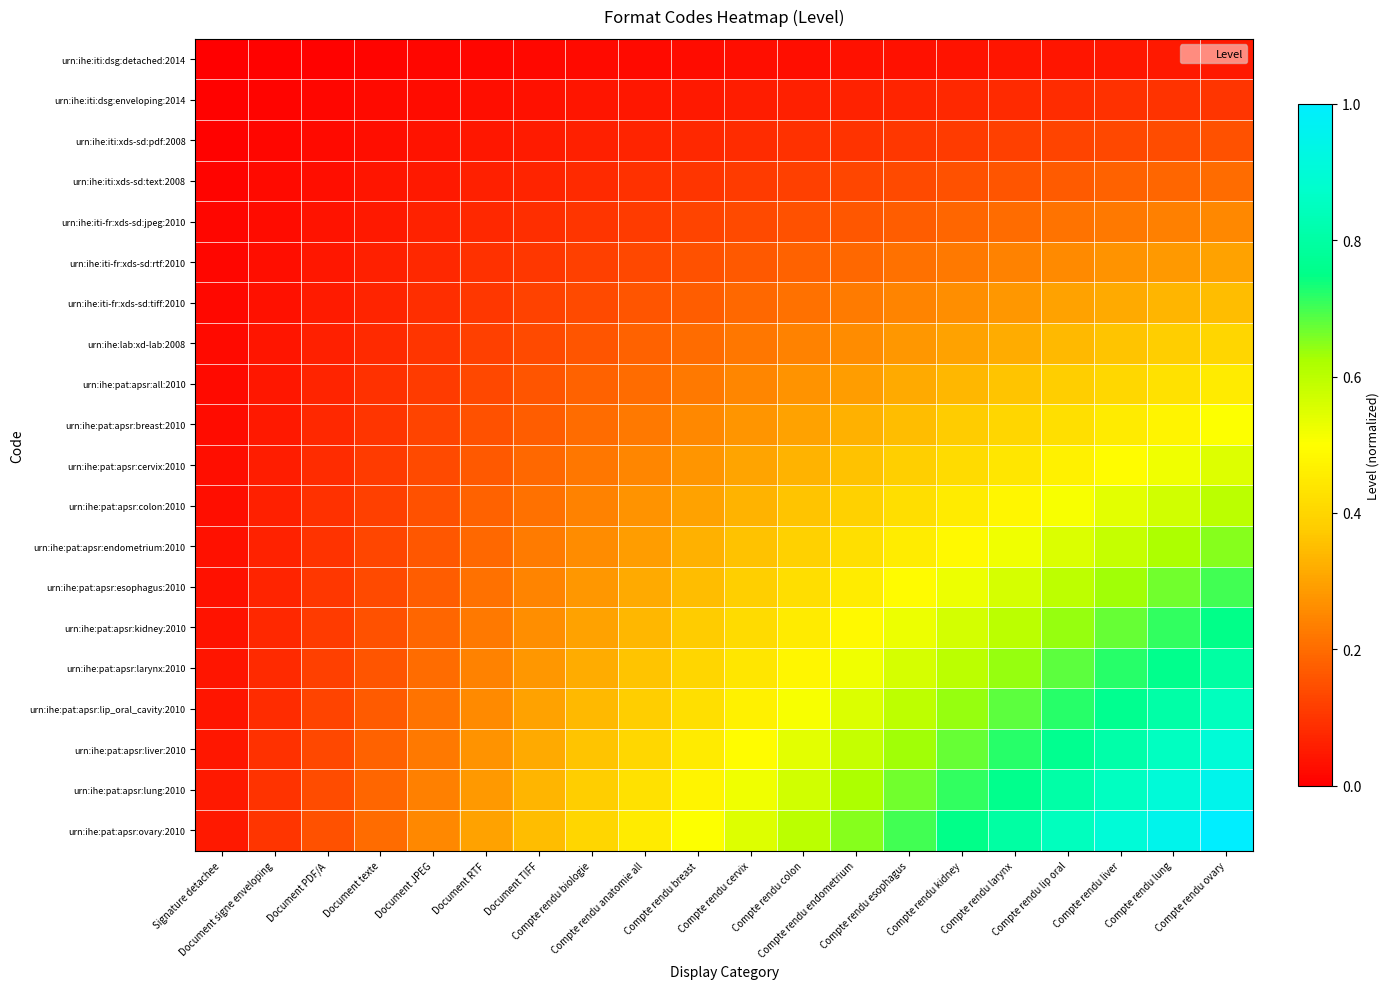

Reading left to right, what are all the values shown in this chart?

urn:ihe:iti:dsg:detached:2014: Signature detachee=0.0	Document signe enveloping=0.0	Document PDF/A=0.0	Document texte=0.0	Document JPEG=0.0	Document RTF=0.0	Document TIFF=0.0	Compte rendu biologie=0.0	Compte rendu anatomie all=0.0	Compte rendu breast=0.0	Compte rendu cervix=0.0	Compte rendu colon=0.0	Compte rendu endometrium=0.0	Compte rendu esophagus=0.0	Compte rendu kidney=0.0	Compte rendu larynx=0.0	Compte rendu lip oral=0.0	Compte rendu liver=0.0	Compte rendu lung=0.0	Compte rendu ovary=0.1
urn:ihe:iti:dsg:enveloping:2014: Signature detachee=0.0	Document signe enveloping=0.0	Document PDF/A=0.0	Document texte=0.0	Document JPEG=0.0	Document RTF=0.0	Document TIFF=0.0	Compte rendu biologie=0.0	Compte rendu anatomie all=0.0	Compte rendu breast=0.1	Compte rendu cervix=0.1	Compte rendu colon=0.1	Compte rendu endometrium=0.1	Compte rendu esophagus=0.1	Compte rendu kidney=0.1	Compte rendu larynx=0.1	Compte rendu lip oral=0.1	Compte rendu liver=0.1	Compte rendu lung=0.1	Compte rendu ovary=0.1
urn:ihe:iti:xds-sd:pdf:2008: Signature detachee=0.0	Document signe enveloping=0.0	Document PDF/A=0.0	Document texte=0.0	Document JPEG=0.0	Document RTF=0.0	Document TIFF=0.1	Compte rendu biologie=0.1	Compte rendu anatomie all=0.1	Compte rendu breast=0.1	Compte rendu cervix=0.1	Compte rendu colon=0.1	Compte rendu endometrium=0.1	Compte rendu esophagus=0.1	Compte rendu kidney=0.1	Compte rendu larynx=0.1	Compte rendu lip oral=0.1	Compte rendu liver=0.1	Compte rendu lung=0.1	Compte rendu ovary=0.1
urn:ihe:iti:xds-sd:text:2008: Signature detachee=0.0	Document signe enveloping=0.0	Document PDF/A=0.0	Document texte=0.0	Document JPEG=0.1	Document RTF=0.1	Document TIFF=0.1	Compte rendu biologie=0.1	Compte rendu anatomie all=0.1	Compte rendu breast=0.1	Compte rendu cervix=0.1	Compte rendu colon=0.1	Compte rendu endometrium=0.1	Compte rendu esophagus=0.1	Compte rendu kidney=0.1	Compte rendu larynx=0.2	Compte rendu lip oral=0.2	Compte rendu liver=0.2	Compte rendu lung=0.2	Compte rendu ovary=0.2
urn:ihe:iti-fr:xds-sd:jpeg:2010: Signature detachee=0.0	Document signe enveloping=0.0	Document PDF/A=0.0	Document texte=0.1	Document JPEG=0.1	Document RTF=0.1	Document TIFF=0.1	Compte rendu biologie=0.1	Compte rendu anatomie all=0.1	Compte rendu breast=0.1	Compte rendu cervix=0.1	Compte rendu colon=0.1	Compte rendu endometrium=0.2	Compte rendu esophagus=0.2	Compte rendu kidney=0.2	Compte rendu larynx=0.2	Compte rendu lip oral=0.2	Compte rendu liver=0.2	Compte rendu lung=0.2	Compte rendu ovary=0.2
urn:ihe:iti-fr:xds-sd:rtf:2010: Signature detachee=0.0	Document signe enveloping=0.0	Document PDF/A=0.0	Document texte=0.1	Document JPEG=0.1	Document RTF=0.1	Document TIFF=0.1	Compte rendu biologie=0.1	Compte rendu anatomie all=0.1	Compte rendu breast=0.1	Compte rendu cervix=0.2	Compte rendu colon=0.2	Compte rendu endometrium=0.2	Compte rendu esophagus=0.2	Compte rendu kidney=0.2	Compte rendu larynx=0.2	Compte rendu lip oral=0.3	Compte rendu liver=0.3	Compte rendu lung=0.3	Compte rendu ovary=0.3
urn:ihe:iti-fr:xds-sd:tiff:2010: Signature detachee=0.0	Document signe enveloping=0.0	Document PDF/A=0.1	Document texte=0.1	Document JPEG=0.1	Document RTF=0.1	Document TIFF=0.1	Compte rendu biologie=0.1	Compte rendu anatomie all=0.2	Compte rendu breast=0.2	Compte rendu cervix=0.2	Compte rendu colon=0.2	Compte rendu endometrium=0.2	Compte rendu esophagus=0.2	Compte rendu kidney=0.3	Compte rendu larynx=0.3	Compte rendu lip oral=0.3	Compte rendu liver=0.3	Compte rendu lung=0.3	Compte rendu ovary=0.3
urn:ihe:lab:xd-lab:2008: Signature detachee=0.0	Document signe enveloping=0.0	Document PDF/A=0.1	Document texte=0.1	Document JPEG=0.1	Document RTF=0.1	Document TIFF=0.1	Compte rendu biologie=0.2	Compte rendu anatomie all=0.2	Compte rendu breast=0.2	Compte rendu cervix=0.2	Compte rendu colon=0.2	Compte rendu endometrium=0.3	Compte rendu esophagus=0.3	Compte rendu kidney=0.3	Compte rendu larynx=0.3	Compte rendu lip oral=0.3	Compte rendu liver=0.4	Compte rendu lung=0.4	Compte rendu ovary=0.4
urn:ihe:pat:apsr:all:2010: Signature detachee=0.0	Document signe enveloping=0.0	Document PDF/A=0.1	Document texte=0.1	Document JPEG=0.1	Document RTF=0.1	Document TIFF=0.2	Compte rendu biologie=0.2	Compte rendu anatomie all=0.2	Compte rendu breast=0.2	Compte rendu cervix=0.2	Compte rendu colon=0.3	Compte rendu endometrium=0.3	Compte rendu esophagus=0.3	Compte rendu kidney=0.3	Compte rendu larynx=0.4	Compte rendu lip oral=0.4	Compte rendu liver=0.4	Compte rendu lung=0.4	Compte rendu ovary=0.5
urn:ihe:pat:apsr:breast:2010: Signature detachee=0.0	Document signe enveloping=0.1	Document PDF/A=0.1	Document texte=0.1	Document JPEG=0.1	Document RTF=0.1	Document TIFF=0.2	Compte rendu biologie=0.2	Compte rendu anatomie all=0.2	Compte rendu breast=0.2	Compte rendu cervix=0.3	Compte rendu colon=0.3	Compte rendu endometrium=0.3	Compte rendu esophagus=0.3	Compte rendu kidney=0.4	Compte rendu larynx=0.4	Compte rendu lip oral=0.4	Compte rendu liver=0.5	Compte rendu lung=0.5	Compte rendu ovary=0.5
urn:ihe:pat:apsr:cervix:2010: Signature detachee=0.0	Document signe enveloping=0.1	Document PDF/A=0.1	Document texte=0.1	Document JPEG=0.1	Document RTF=0.2	Document TIFF=0.2	Compte rendu biologie=0.2	Compte rendu anatomie all=0.2	Compte rendu breast=0.3	Compte rendu cervix=0.3	Compte rendu colon=0.3	Compte rendu endometrium=0.4	Compte rendu esophagus=0.4	Compte rendu kidney=0.4	Compte rendu larynx=0.4	Compte rendu lip oral=0.5	Compte rendu liver=0.5	Compte rendu lung=0.5	Compte rendu ovary=0.6
urn:ihe:pat:apsr:colon:2010: Signature detachee=0.0	Document signe enveloping=0.1	Document PDF/A=0.1	Document texte=0.1	Document JPEG=0.1	Document RTF=0.2	Document TIFF=0.2	Compte rendu biologie=0.2	Compte rendu anatomie all=0.3	Compte rendu breast=0.3	Compte rendu cervix=0.3	Compte rendu colon=0.4	Compte rendu endometrium=0.4	Compte rendu esophagus=0.4	Compte rendu kidney=0.5	Compte rendu larynx=0.5	Compte rendu lip oral=0.5	Compte rendu liver=0.5	Compte rendu lung=0.6	Compte rendu ovary=0.6
urn:ihe:pat:apsr:endometrium:2010: Signature detachee=0.0	Document signe enveloping=0.1	Document PDF/A=0.1	Document texte=0.1	Document JPEG=0.2	Document RTF=0.2	Document TIFF=0.2	Compte rendu biologie=0.3	Compte rendu anatomie all=0.3	Compte rendu breast=0.3	Compte rendu cervix=0.4	Compte rendu colon=0.4	Compte rendu endometrium=0.4	Compte rendu esophagus=0.5	Compte rendu kidney=0.5	Compte rendu larynx=0.5	Compte rendu lip oral=0.6	Compte rendu liver=0.6	Compte rendu lung=0.6	Compte rendu ovary=0.7
urn:ihe:pat:apsr:esophagus:2010: Signature detachee=0.0	Document signe enveloping=0.1	Document PDF/A=0.1	Document texte=0.1	Document JPEG=0.2	Document RTF=0.2	Document TIFF=0.2	Compte rendu biologie=0.3	Compte rendu anatomie all=0.3	Compte rendu breast=0.3	Compte rendu cervix=0.4	Compte rendu colon=0.4	Compte rendu endometrium=0.5	Compte rendu esophagus=0.5	Compte rendu kidney=0.5	Compte rendu larynx=0.6	Compte rendu lip oral=0.6	Compte rendu liver=0.6	Compte rendu lung=0.7	Compte rendu ovary=0.7
urn:ihe:pat:apsr:kidney:2010: Signature detachee=0.0	Document signe enveloping=0.1	Document PDF/A=0.1	Document texte=0.1	Document JPEG=0.2	Document RTF=0.2	Document TIFF=0.3	Compte rendu biologie=0.3	Compte rendu anatomie all=0.3	Compte rendu breast=0.4	Compte rendu cervix=0.4	Compte rendu colon=0.5	Compte rendu endometrium=0.5	Compte rendu esophagus=0.5	Compte rendu kidney=0.6	Compte rendu larynx=0.6	Compte rendu lip oral=0.6	Compte rendu liver=0.7	Compte rendu lung=0.7	Compte rendu ovary=0.8
urn:ihe:pat:apsr:larynx:2010: Signature detachee=0.0	Document signe enveloping=0.1	Document PDF/A=0.1	Document texte=0.2	Document JPEG=0.2	Document RTF=0.2	Document TIFF=0.3	Compte rendu biologie=0.3	Compte rendu anatomie all=0.4	Compte rendu breast=0.4	Compte rendu cervix=0.4	Compte rendu colon=0.5	Compte rendu endometrium=0.5	Compte rendu esophagus=0.6	Compte rendu kidney=0.6	Compte rendu larynx=0.6	Compte rendu lip oral=0.7	Compte rendu liver=0.7	Compte rendu lung=0.8	Compte rendu ovary=0.8
urn:ihe:pat:apsr:lip_oral_cavity:2010: Signature detachee=0.0	Document signe enveloping=0.1	Document PDF/A=0.1	Document texte=0.2	Document JPEG=0.2	Document RTF=0.3	Document TIFF=0.3	Compte rendu biologie=0.3	Compte rendu anatomie all=0.4	Compte rendu breast=0.4	Compte rendu cervix=0.5	Compte rendu colon=0.5	Compte rendu endometrium=0.6	Compte rendu esophagus=0.6	Compte rendu kidney=0.6	Compte rendu larynx=0.7	Compte rendu lip oral=0.7	Compte rendu liver=0.8	Compte rendu lung=0.8	Compte rendu ovary=0.8
urn:ihe:pat:apsr:liver:2010: Signature detachee=0.0	Document signe enveloping=0.1	Document PDF/A=0.1	Document texte=0.2	Document JPEG=0.2	Document RTF=0.3	Document TIFF=0.3	Compte rendu biologie=0.4	Compte rendu anatomie all=0.4	Compte rendu breast=0.5	Compte rendu cervix=0.5	Compte rendu colon=0.5	Compte rendu endometrium=0.6	Compte rendu esophagus=0.6	Compte rendu kidney=0.7	Compte rendu larynx=0.7	Compte rendu lip oral=0.8	Compte rendu liver=0.8	Compte rendu lung=0.9	Compte rendu ovary=0.9
urn:ihe:pat:apsr:lung:2010: Signature detachee=0.0	Document signe enveloping=0.1	Document PDF/A=0.1	Document texte=0.2	Document JPEG=0.2	Document RTF=0.3	Document TIFF=0.3	Compte rendu biologie=0.4	Compte rendu anatomie all=0.4	Compte rendu breast=0.5	Compte rendu cervix=0.5	Compte rendu colon=0.6	Compte rendu endometrium=0.6	Compte rendu esophagus=0.7	Compte rendu kidney=0.7	Compte rendu larynx=0.8	Compte rendu lip oral=0.8	Compte rendu liver=0.9	Compte rendu lung=0.9	Compte rendu ovary=0.9
urn:ihe:pat:apsr:ovary:2010: Signature detachee=0.1	Document signe enveloping=0.1	Document PDF/A=0.1	Document texte=0.2	Document JPEG=0.2	Document RTF=0.3	Document TIFF=0.3	Compte rendu biologie=0.4	Compte rendu anatomie all=0.5	Compte rendu breast=0.5	Compte rendu cervix=0.6	Compte rendu colon=0.6	Compte rendu endometrium=0.7	Compte rendu esophagus=0.7	Compte rendu kidney=0.8	Compte rendu larynx=0.8	Compte rendu lip oral=0.8	Compte rendu liver=0.9	Compte rendu lung=0.9	Compte rendu ovary=1.0